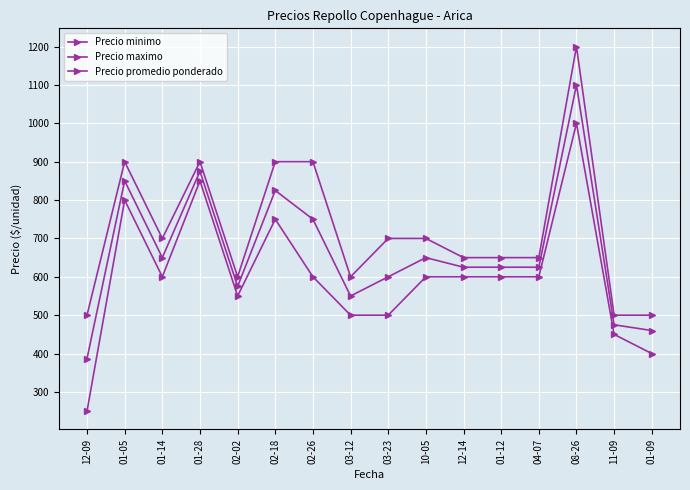

The Precio promedio ponderado series shows 387 at 12-09. True or false?

True